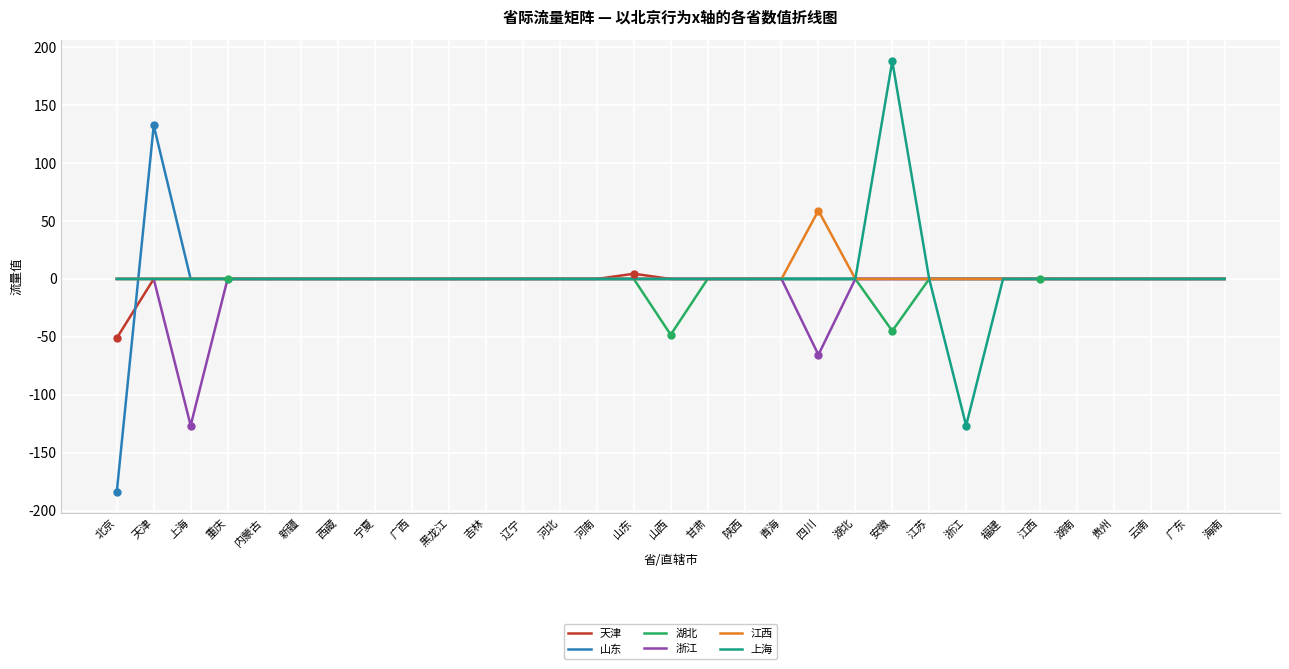

What is the greatest value displayed?

188.0